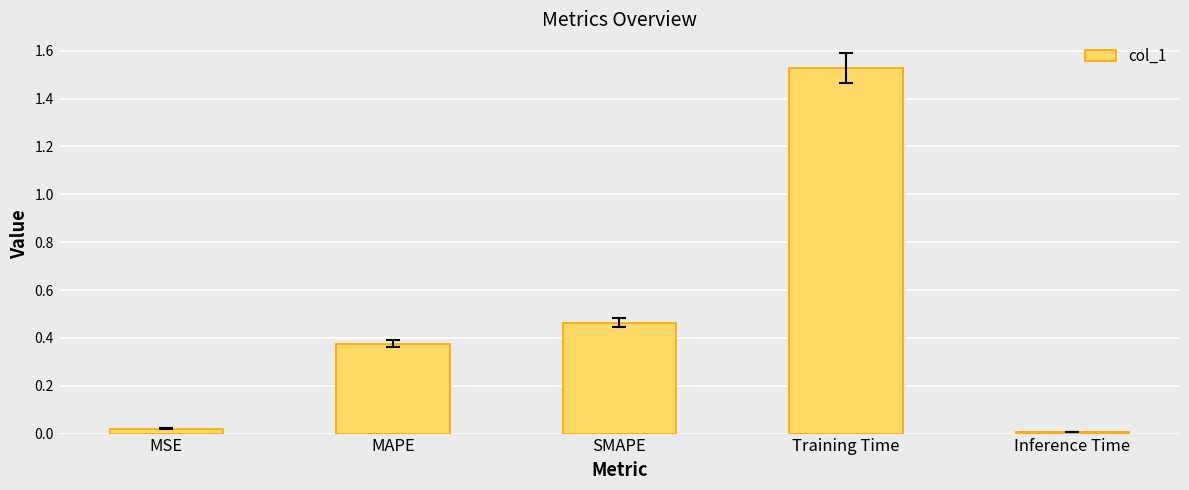

Is it true that the value at Inference Time is 0.0?

True